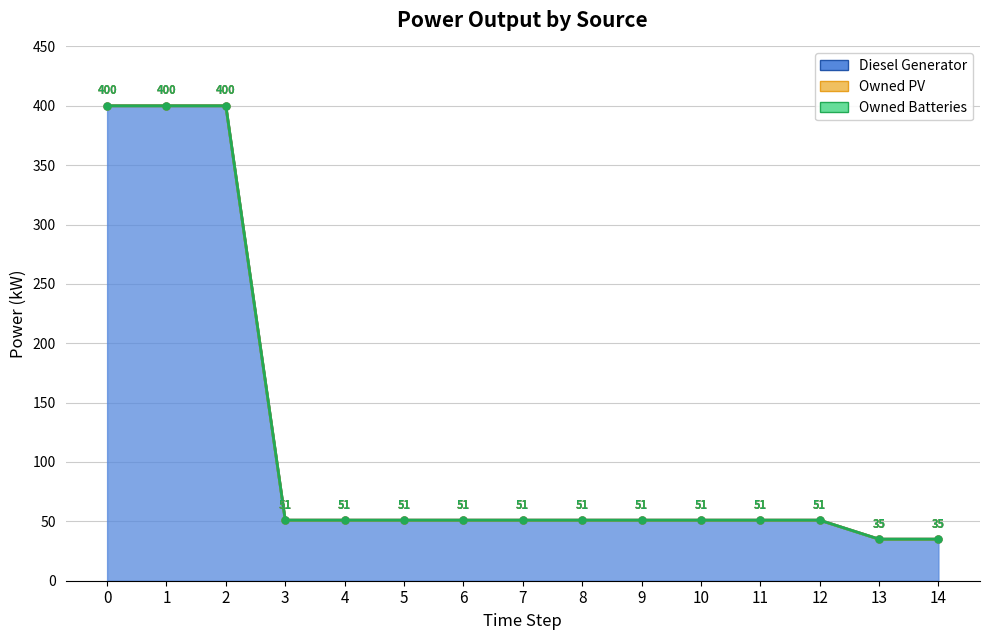

Is the value of Owned Batteries at 3 greater than the value of Diesel Generator at 2?

No